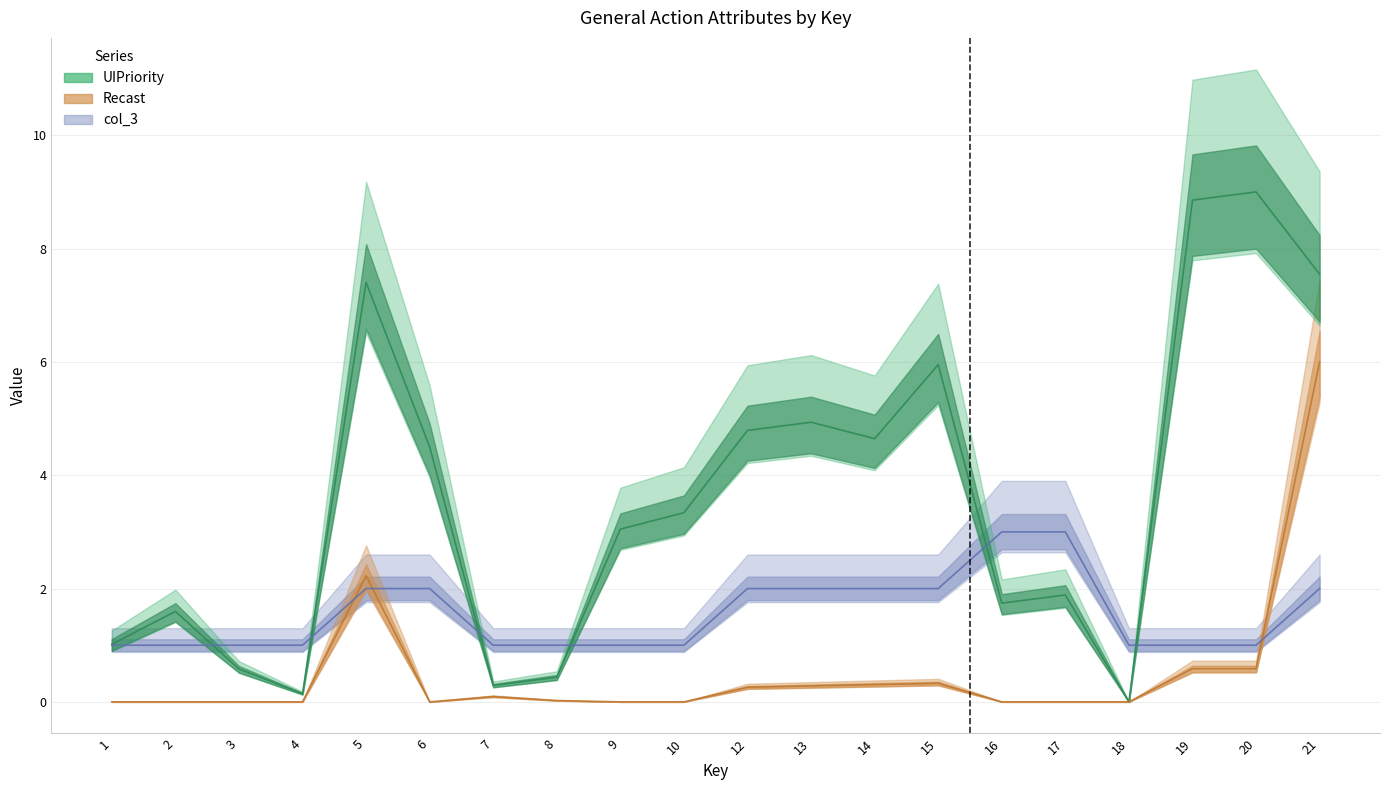

How many series are shown in this chart?

3